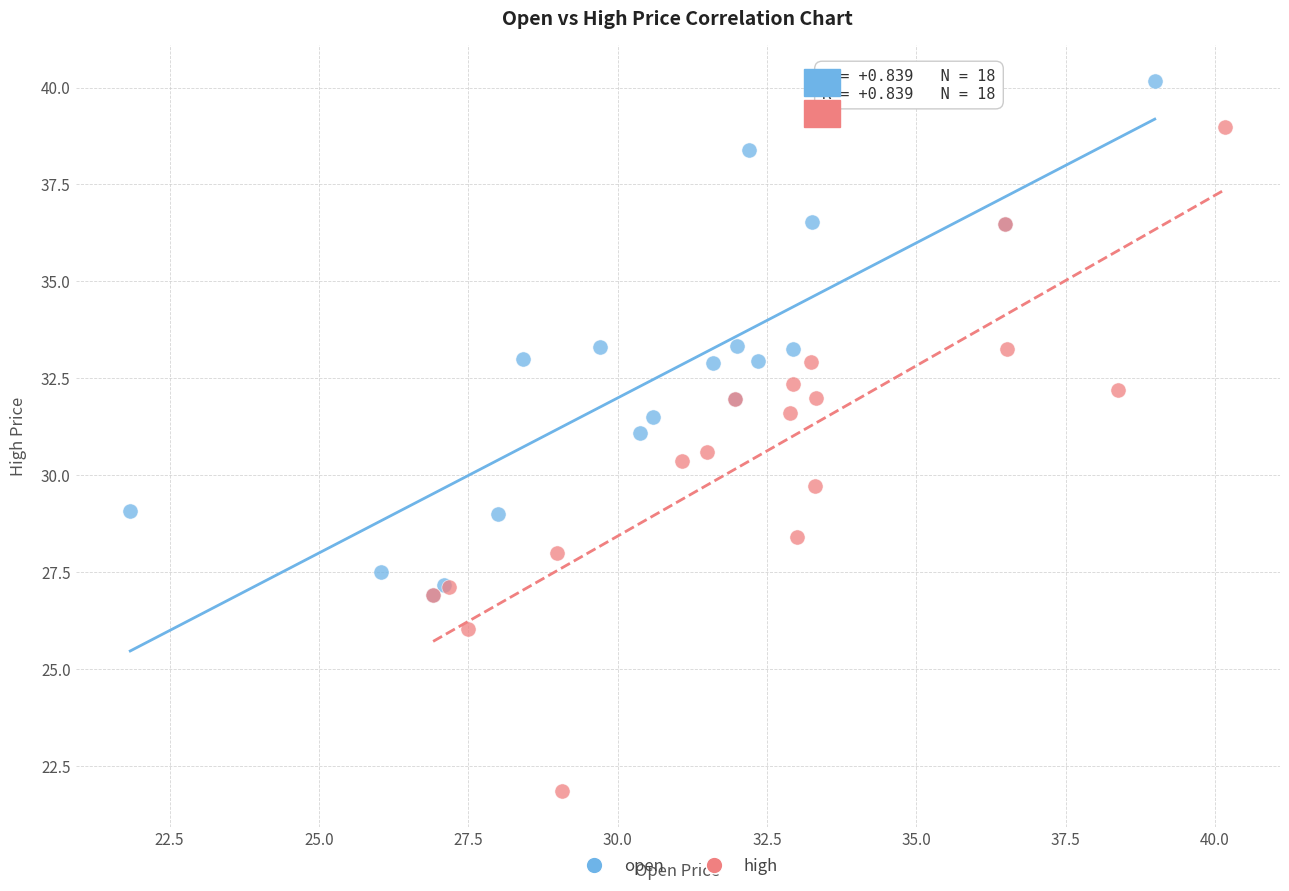

Which series reaches the minimum Y coordinate?

high